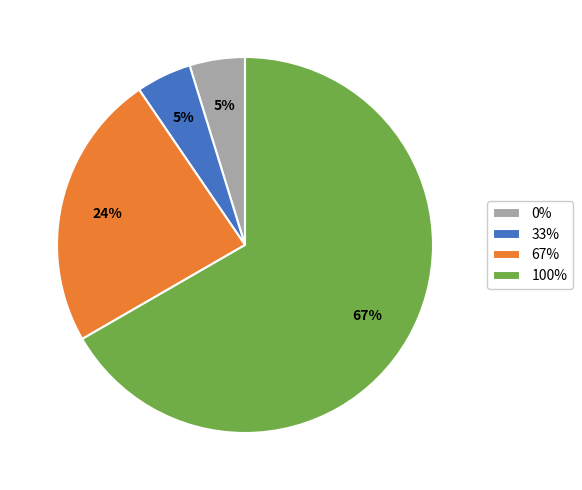

Which has a higher value, 67% or 0%?

67%